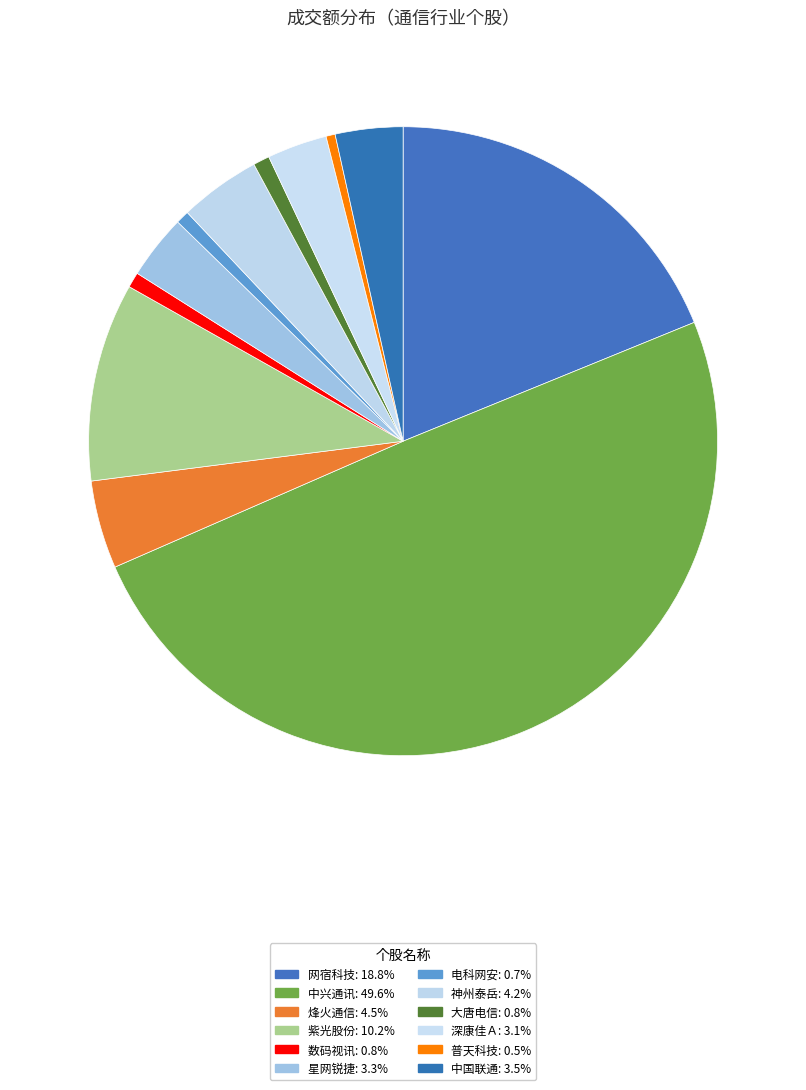

Count the number of slices in the pie.

12